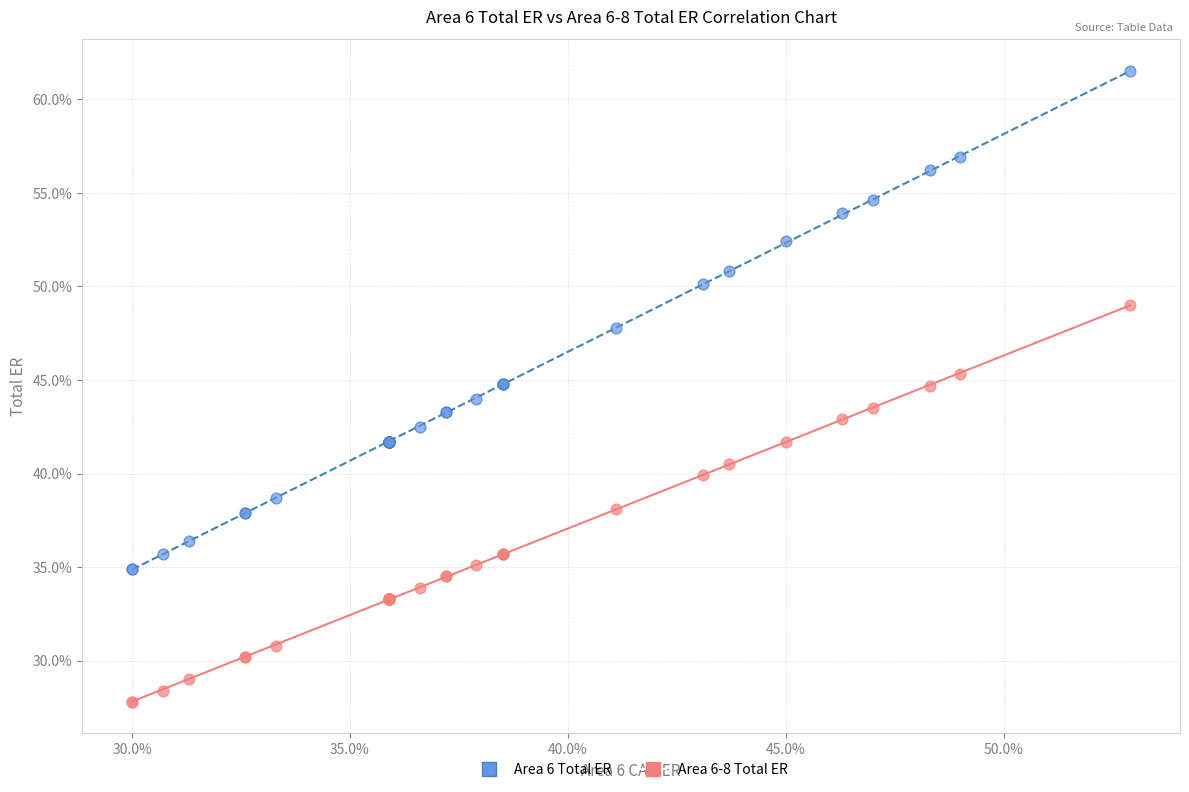

What are all the series names shown in the legend?

Area 6 Total ER, Area 6-8 Total ER